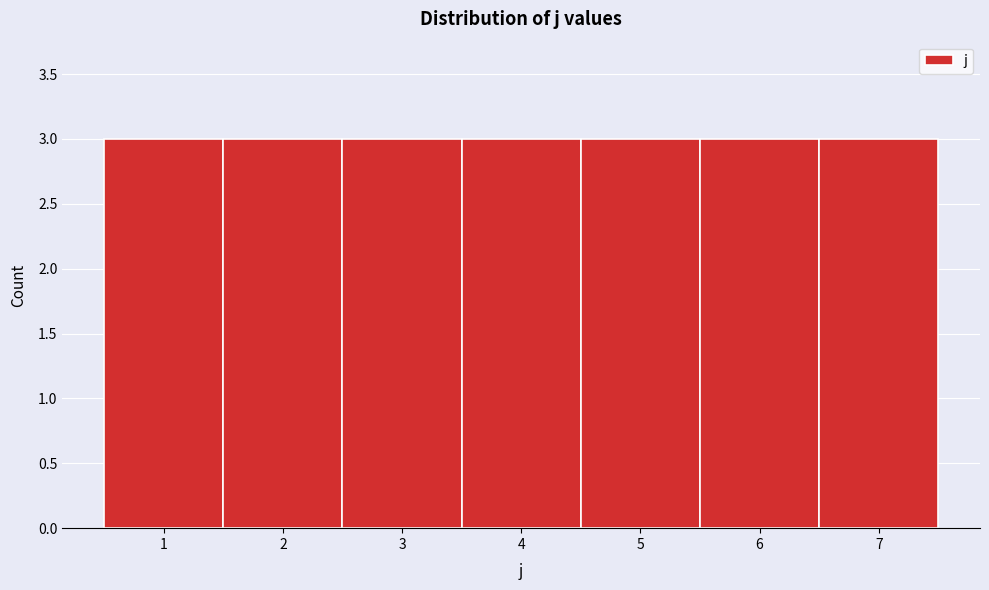

What is the height of the bar covering 6.5 to 7.5 on the x-axis? The values are not printed on the chart, so give them approximately, as read against the axis.

3